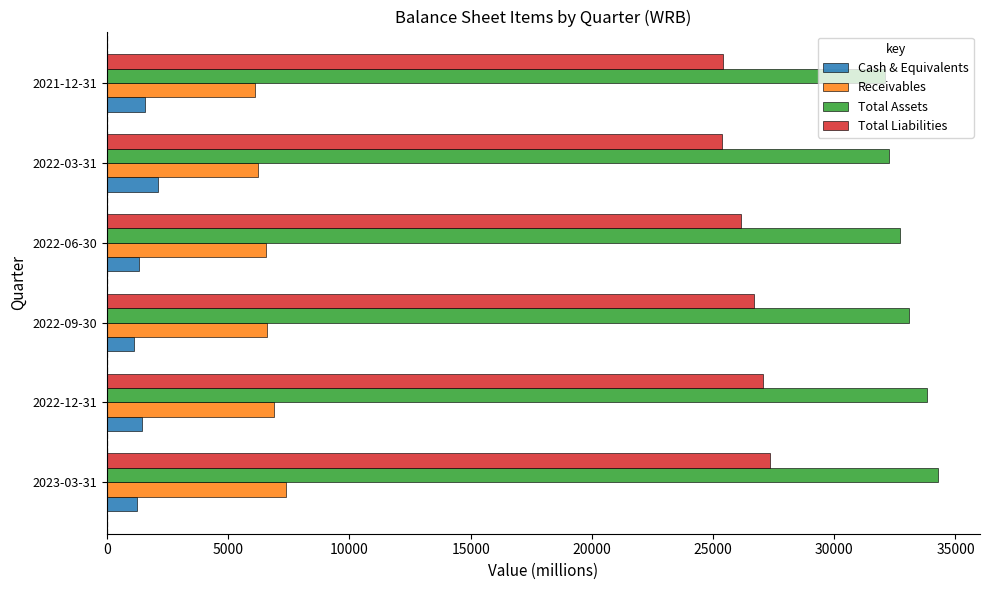

At how many categories does at least one series exceed 29283?

6